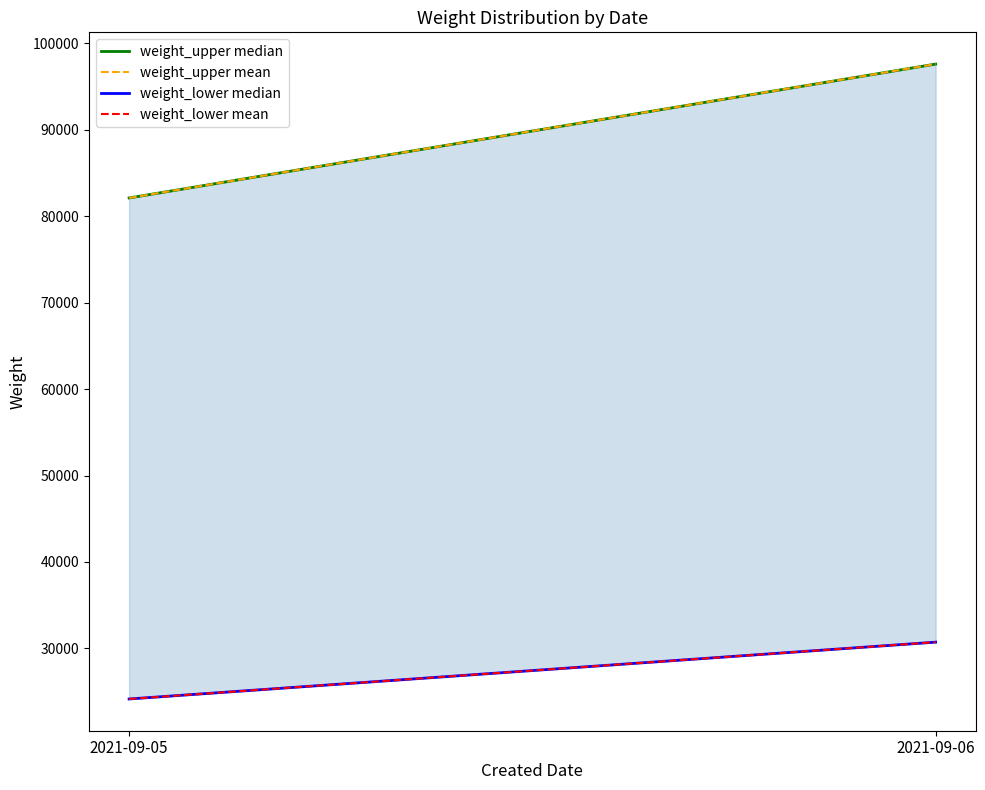

Is the value of weight_lower median at 2021-09-06 greater than the value of weight_lower mean at 2021-09-06?

No